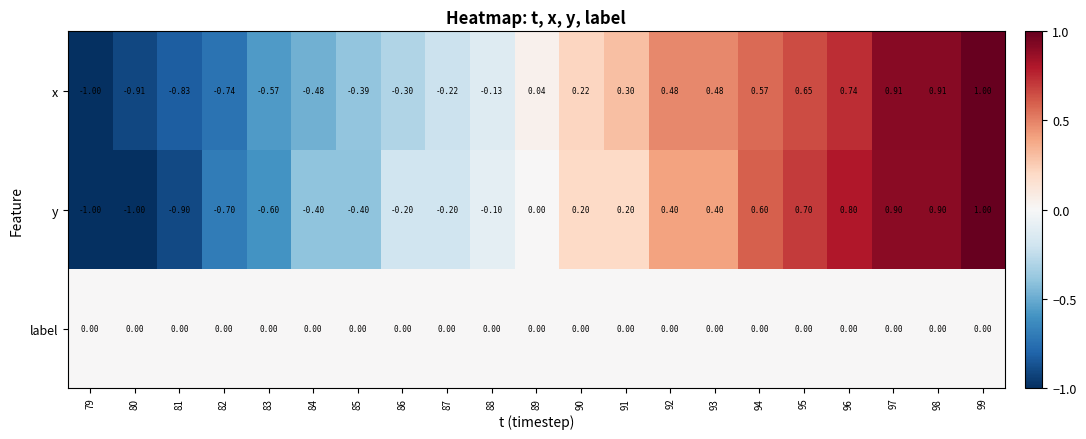

Rank the series at 82 from lowest to highest value.

x, y, label